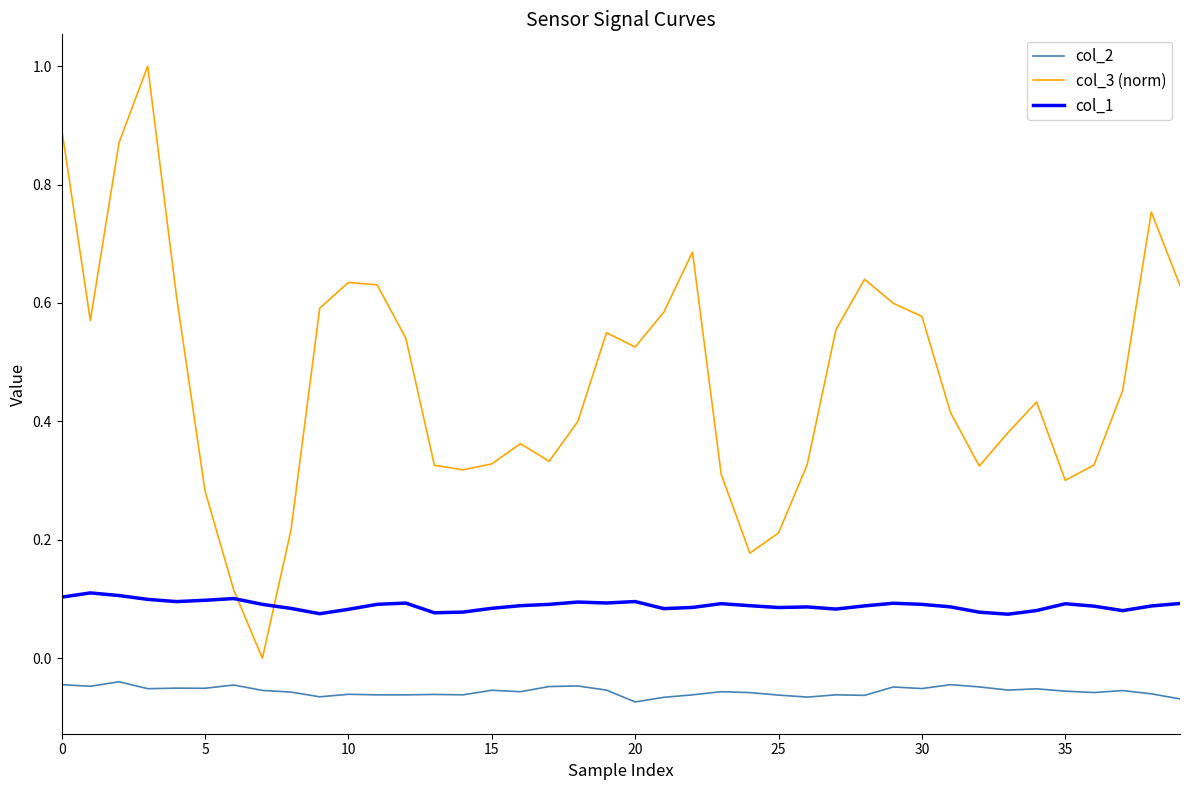

Which series has the widest spread of values?

col_3 (norm)